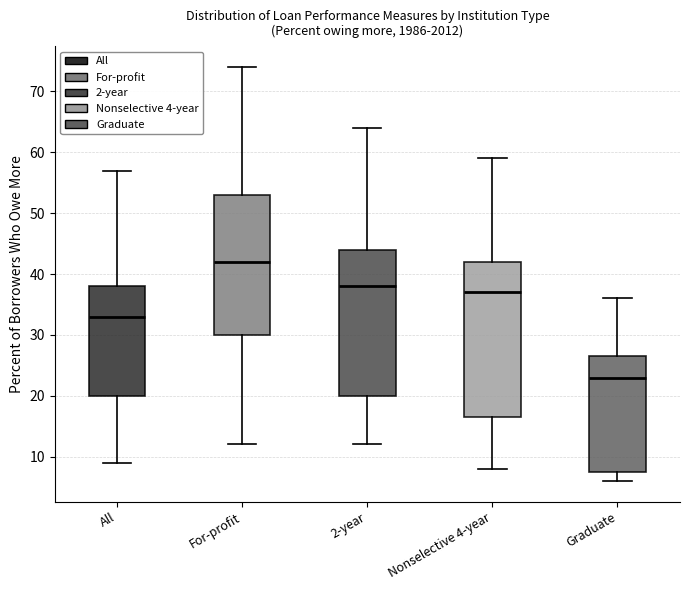

Reading left to right, read every box against the y-axis: the position of its median line, the range the box covers, and the ends of its whiskers. The values are not printed on the chart, so give them approximately, as read against the axis.

All: median 33, box 20 to 38, whiskers 9 to 57
For-profit: median 42, box 30 to 53, whiskers 12 to 74
2-year: median 38, box 20 to 44, whiskers 12 to 64
Nonselective 4-year: median 37, box 17 to 42, whiskers 8 to 59
Graduate: median 23, box 8 to 27, whiskers 6 to 36